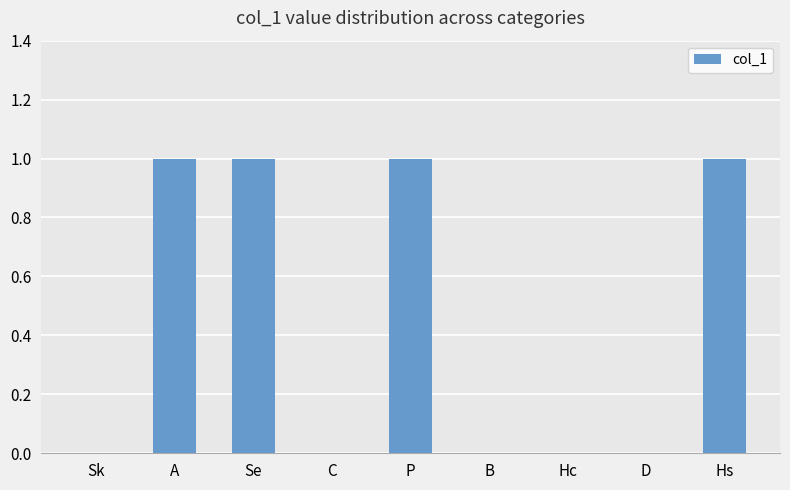

Are the bars horizontal?

No